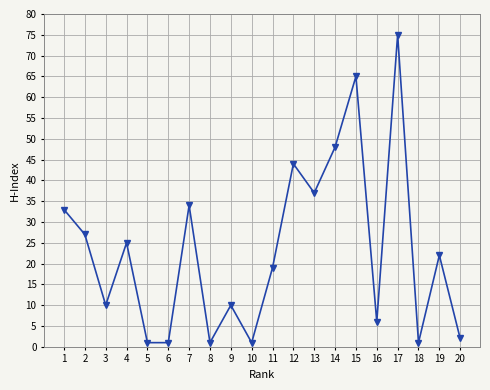

What is the change in value from 5 to 20?

+1